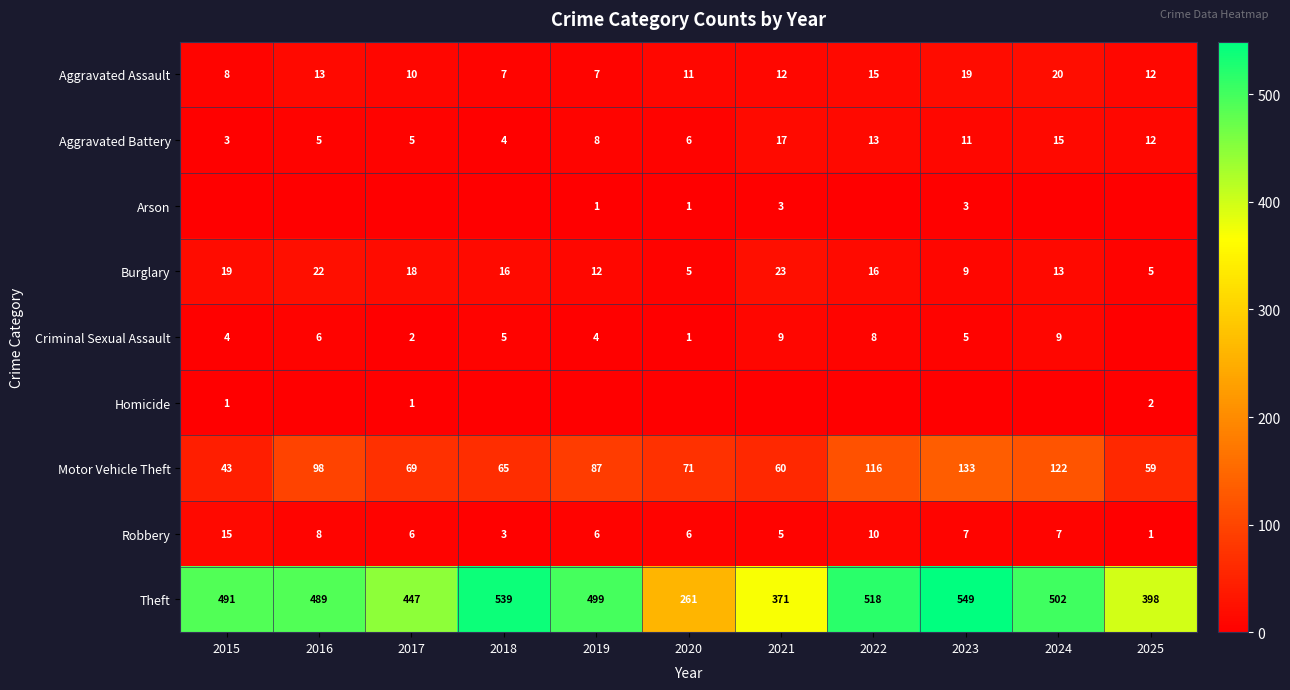

What is the difference between the maximum and second lowest values in the Motor Vehicle Theft series?

74